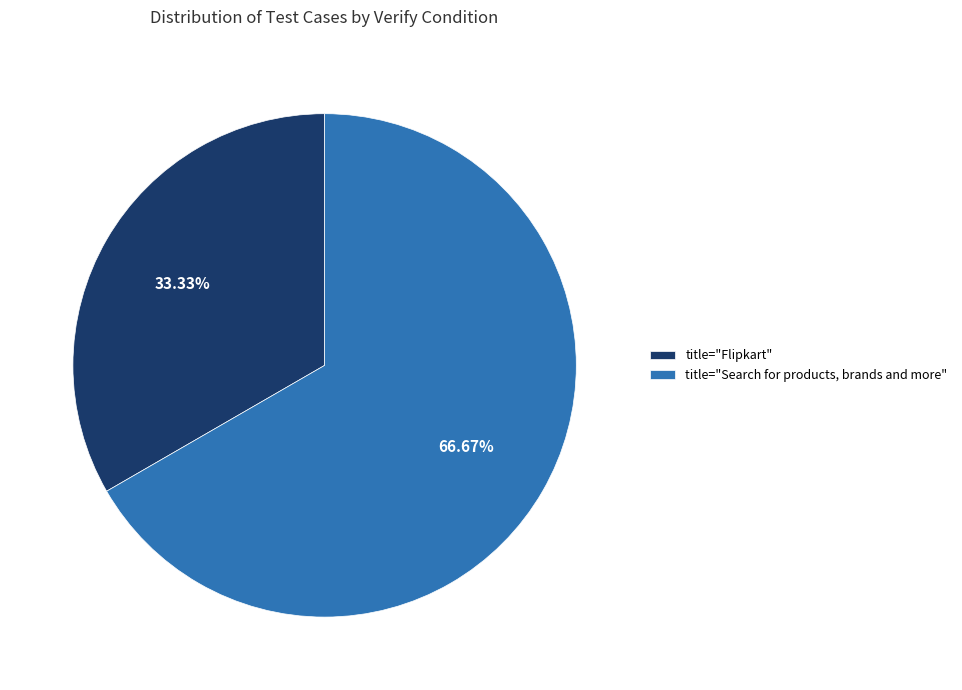

Does title="Search for products, brands and more" account for over 50% of the chart?

Yes